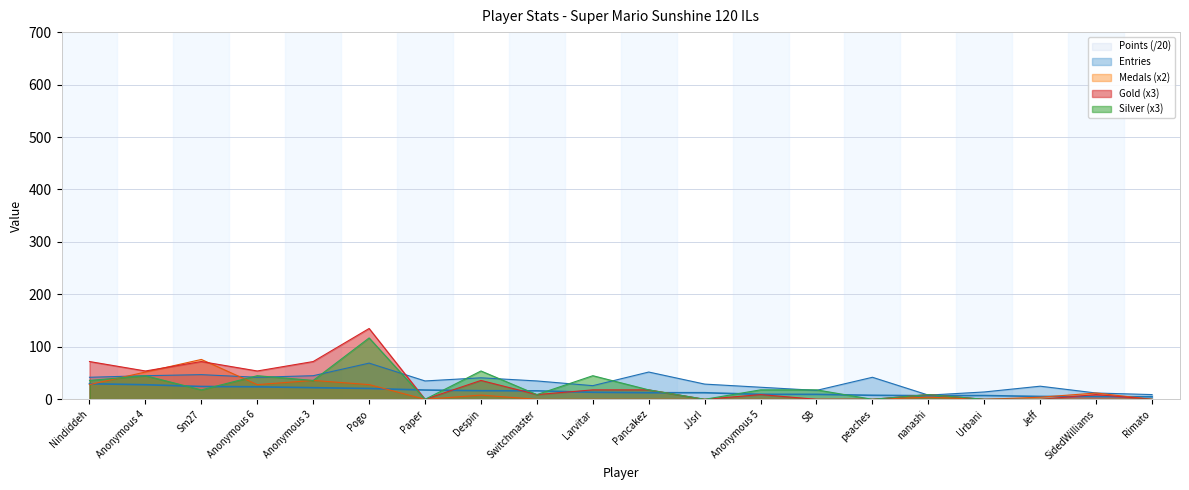

What position from the right is peaches?

6